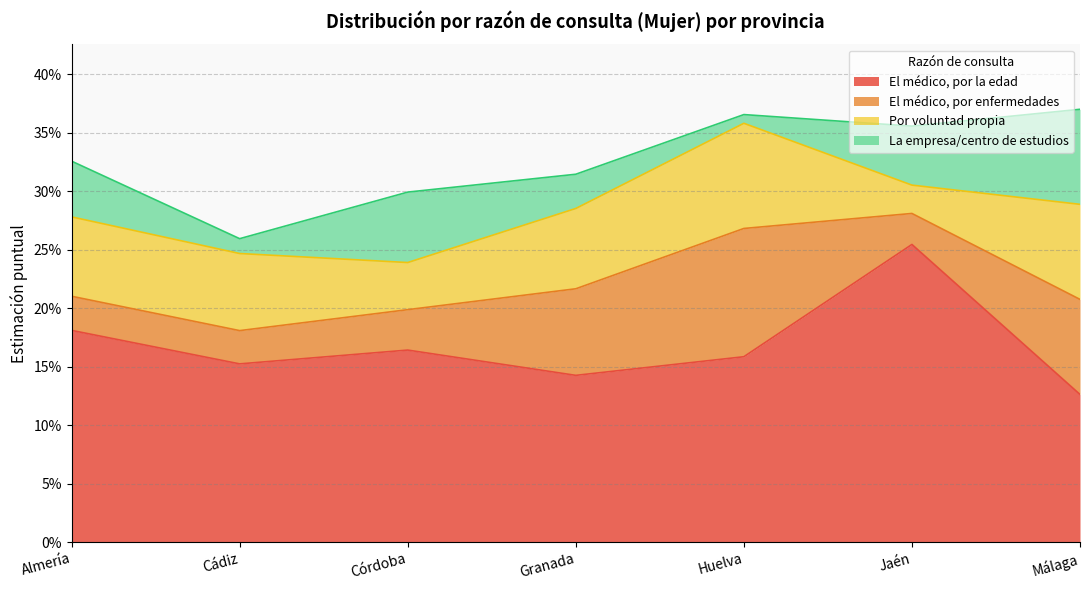

Reading right to left, list all the values displayed in this chart.

El médico, por la edad: 0.1	0.3	0.2	0.1	0.2	0.2	0.2
El médico, por enfermedades: 0.1	0.0	0.1	0.1	0.0	0.0	0.0
Por voluntad propia: 0.1	0.0	0.1	0.1	0.0	0.1	0.1
La empresa/centro de estudios: 0.1	0.1	0.0	0.0	0.1	0.0	0.0